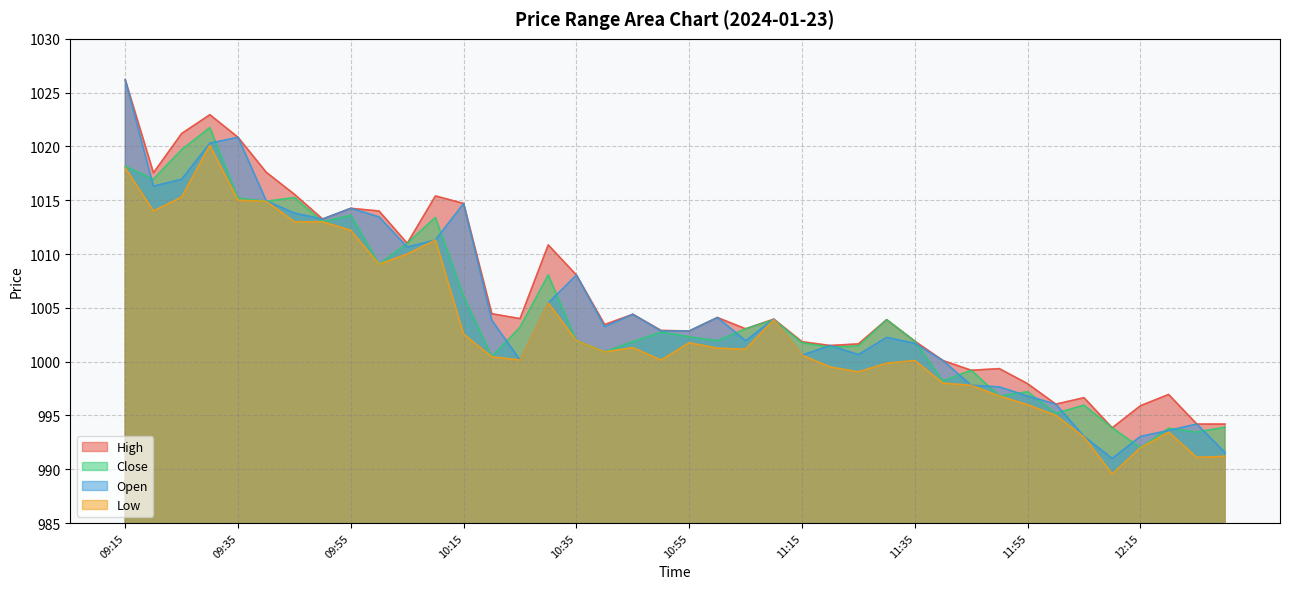

Which series has the widest spread of values?

Open